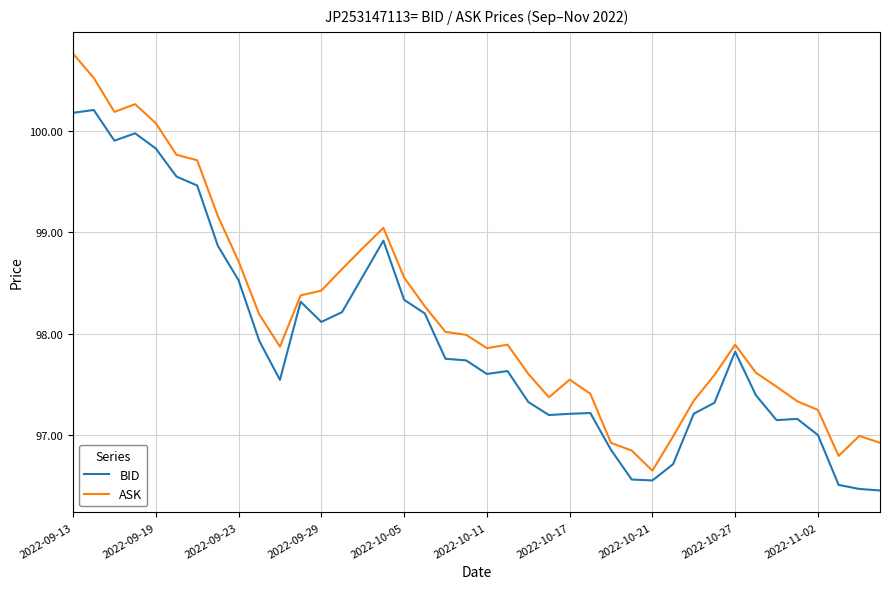

Which series has the largest range (max minus min)?

ASK